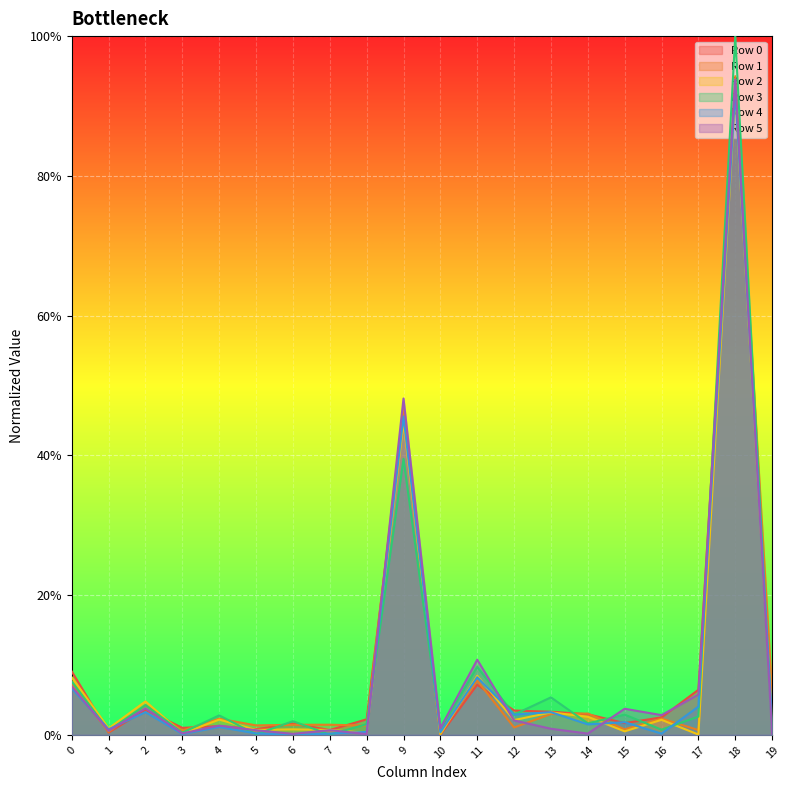

What is the sum of all Row 1 values?

1.9